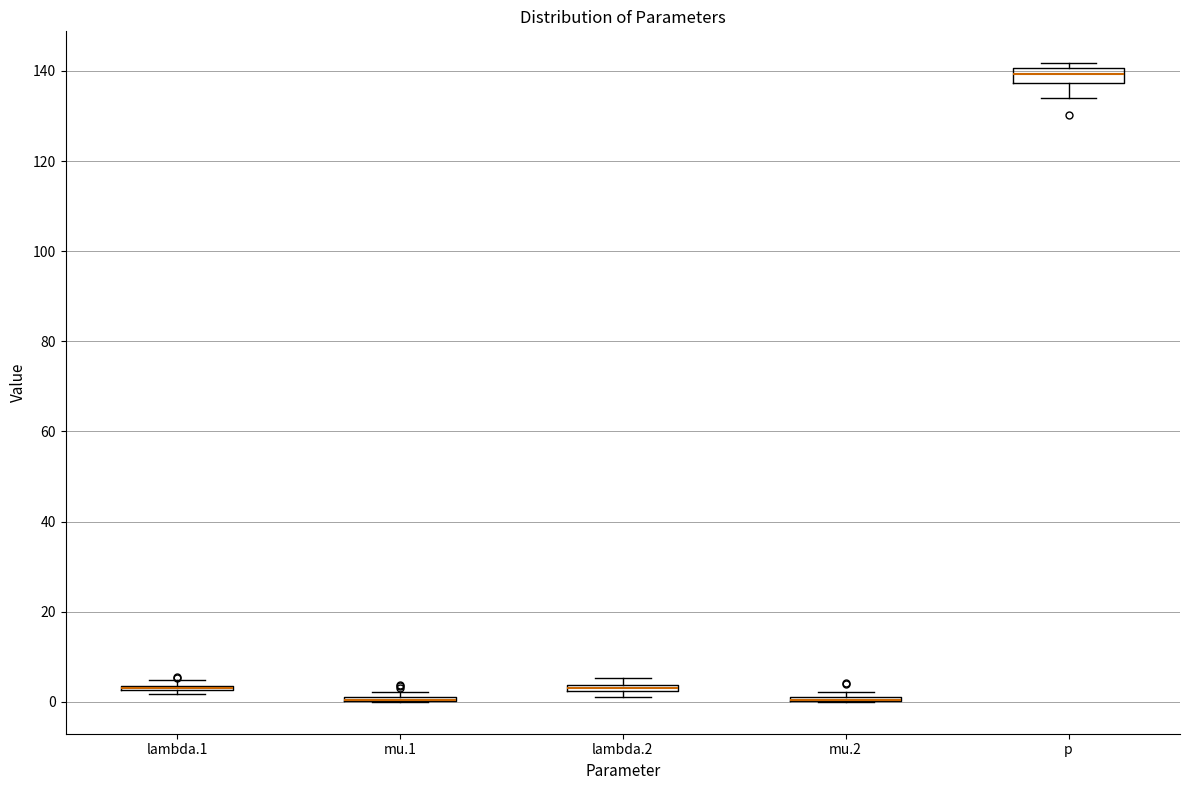

Where is the lower edge of the box for lambda.2 on the y-axis? The values are not printed on the chart, so give them approximately, as read against the axis.

2